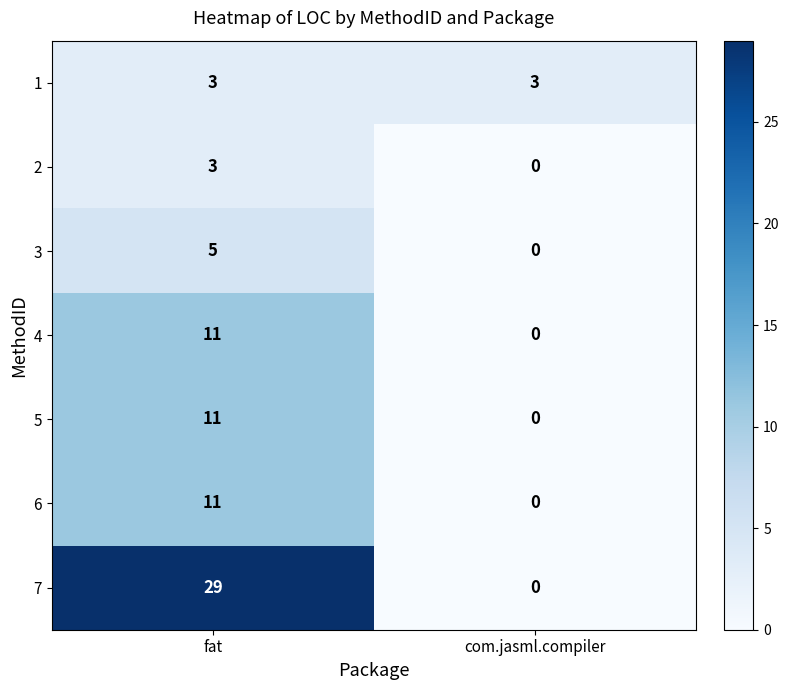

Reading left to right, what are all the values shown in this chart?

1: fat=3	com.jasml.compiler=3
2: fat=3	com.jasml.compiler=0
3: fat=5	com.jasml.compiler=0
4: fat=11	com.jasml.compiler=0
5: fat=11	com.jasml.compiler=0
6: fat=11	com.jasml.compiler=0
7: fat=29	com.jasml.compiler=0